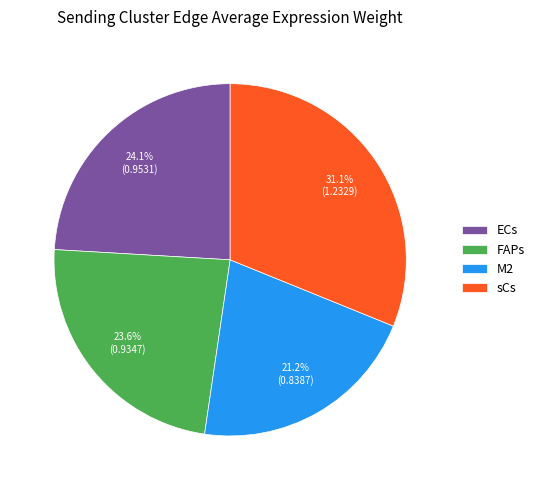

What percentage do sCs and FAPs together represent?

54.7%